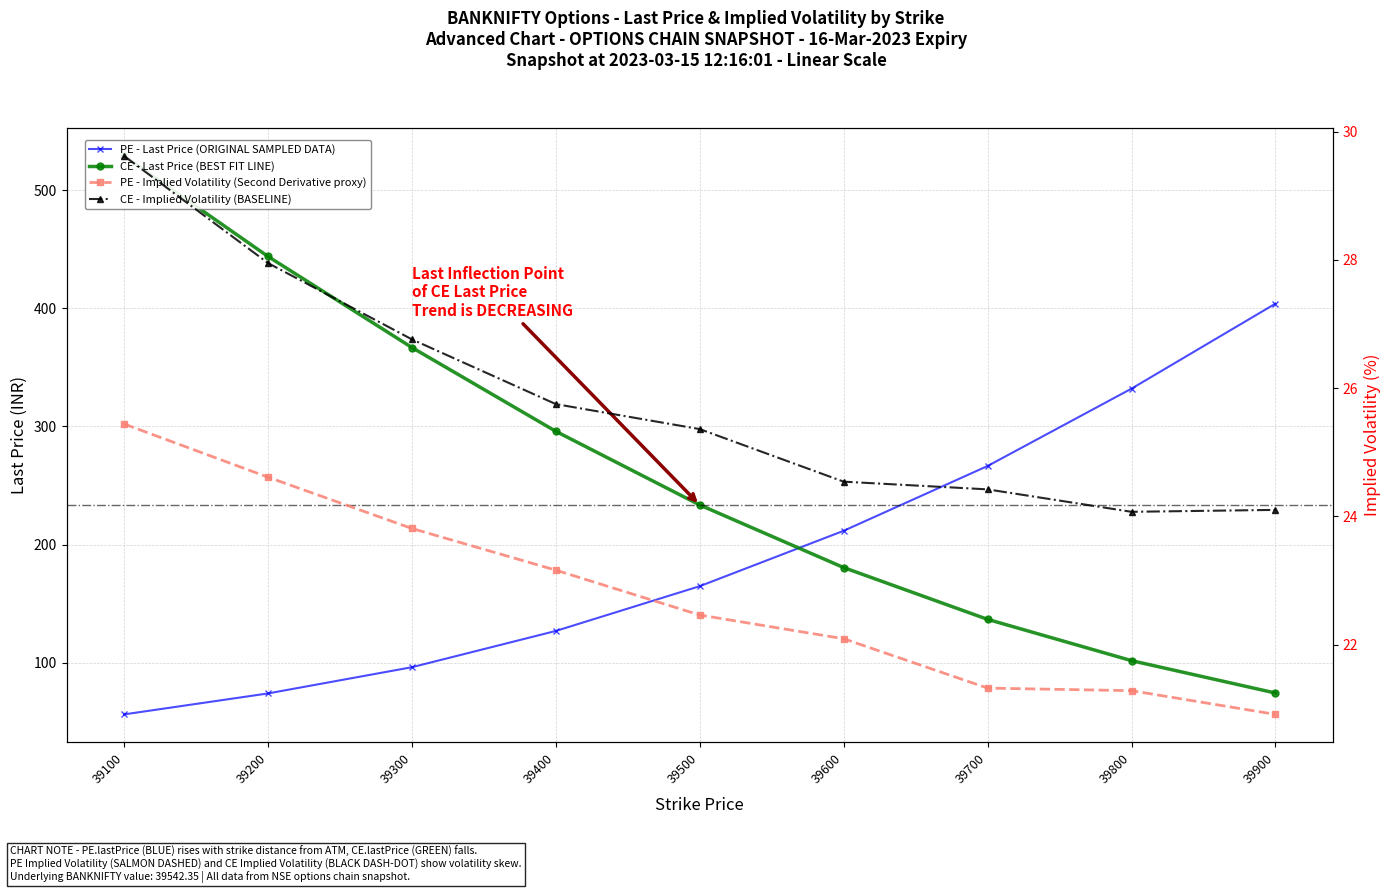

At 39700, list the series in order from largest to smallest.

PE - Last Price (ORIGINAL SAMPLED DATA), CE - Last Price (BEST FIT LINE), CE - Implied Volatility (BASELINE), PE - Implied Volatility (Second Derivative proxy)